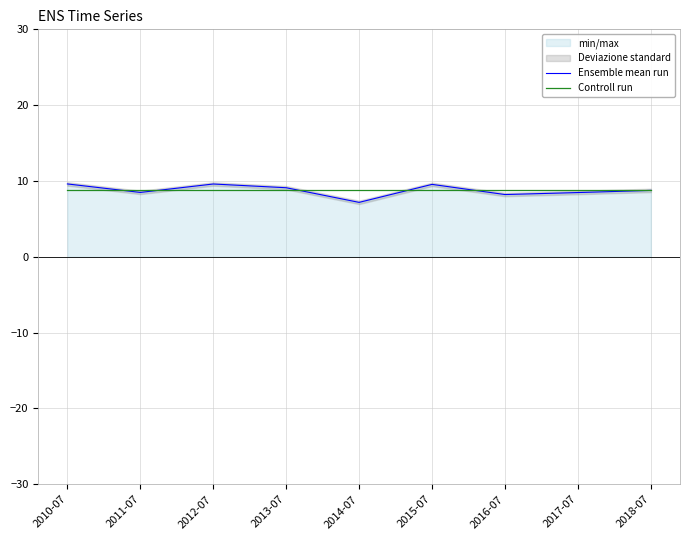

Reading left to right, list all the values displayed in this chart.

Ensemble mean run: 9.6	8.5	9.6	9.1	7.2	9.6	8.2	8.5	8.8
Controll run: 8.8	8.8	8.8	8.8	8.8	8.8	8.8	8.8	8.8